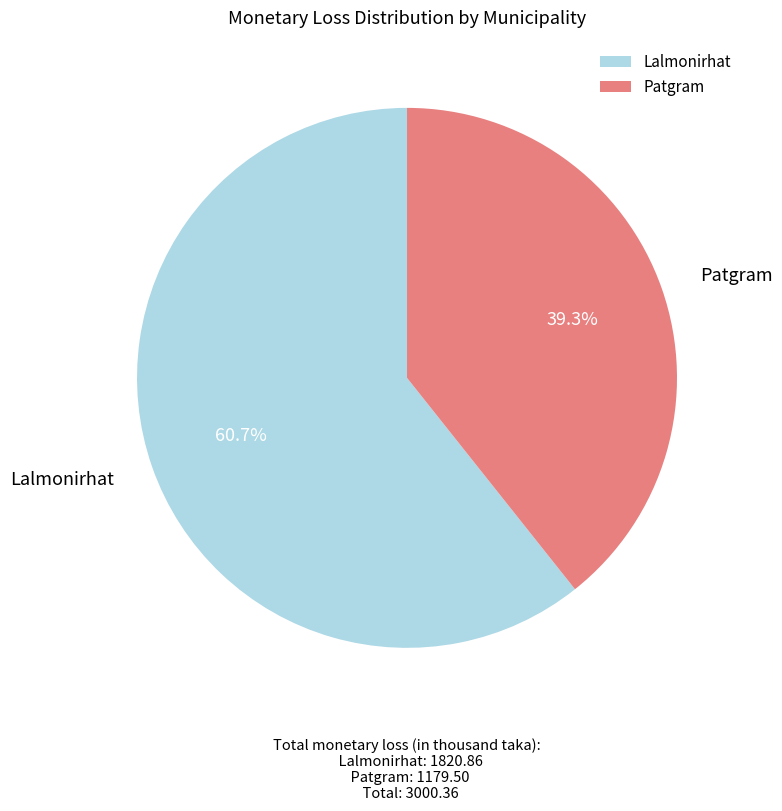

The Patgram slice represents 48% of the pie. True or false?

False